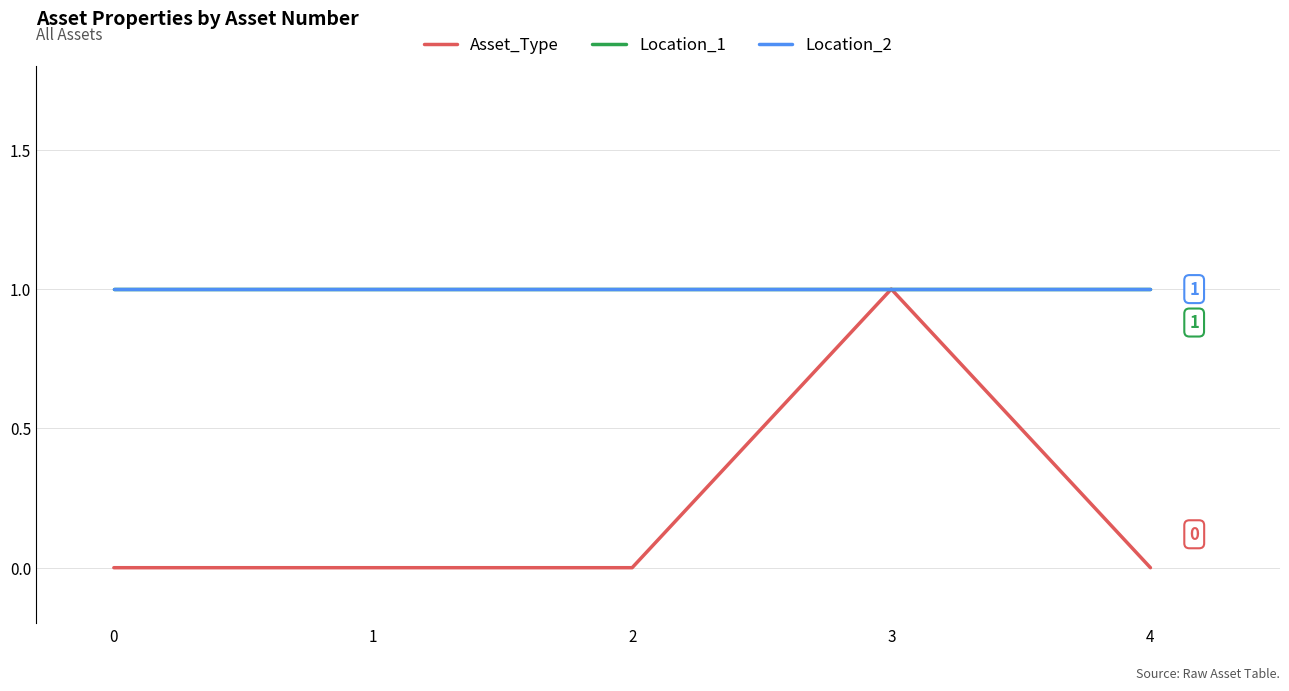

Is this an area chart (filled region under the line)?

No